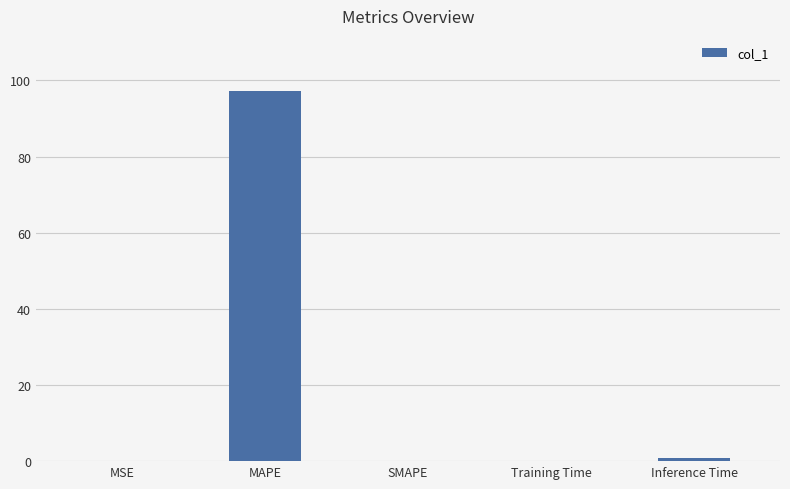

What is the change in value from MAPE to SMAPE?

-97.1